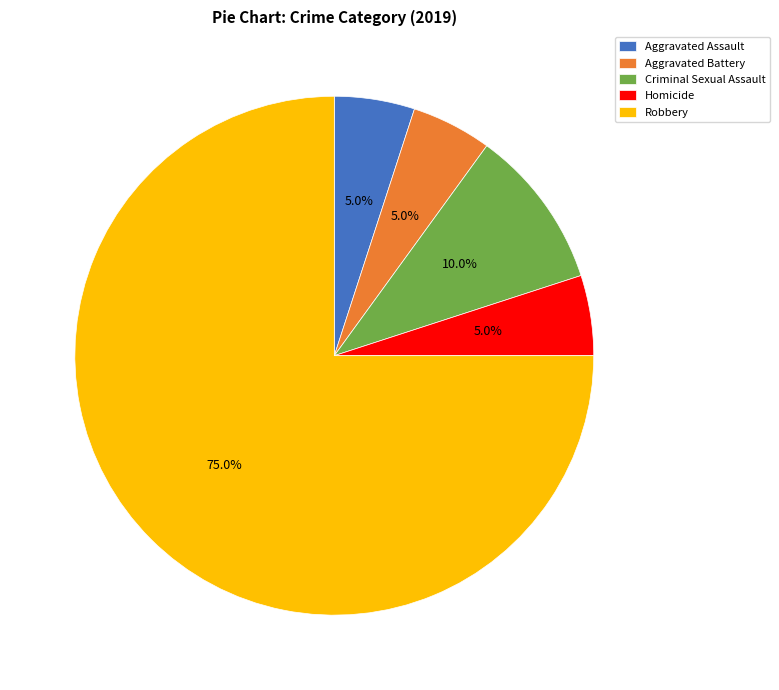

What percentage is the Aggravated Assault slice, to the nearest percent?

5%